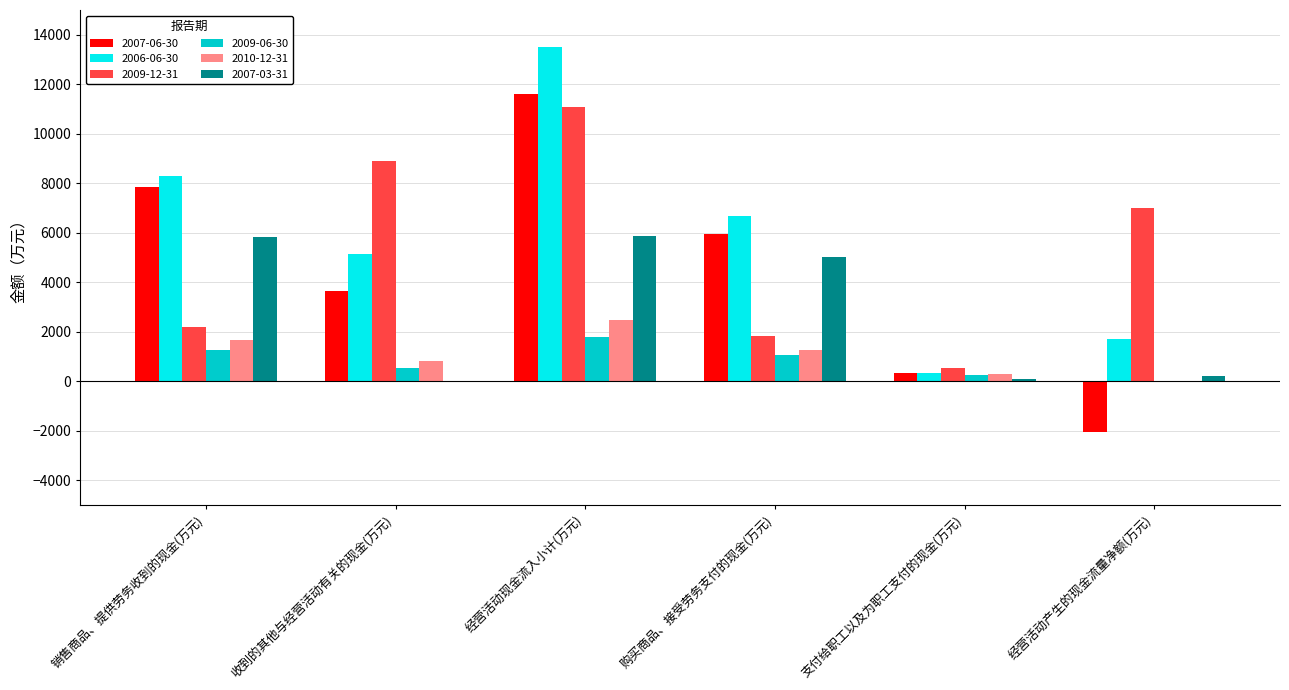

Is the value of 2009-06-30 at 经营活动现金流入小计(万元) greater than the value of 2009-12-31 at 经营活动产生的现金流量净额(万元)?

No